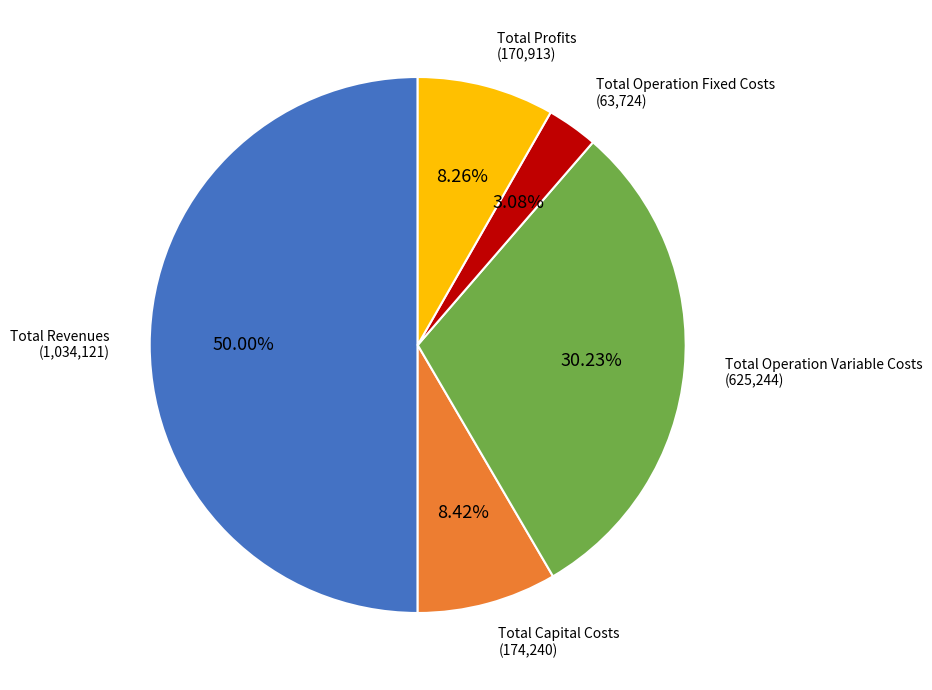

To the nearest percent, what is the average slice percentage?

20%